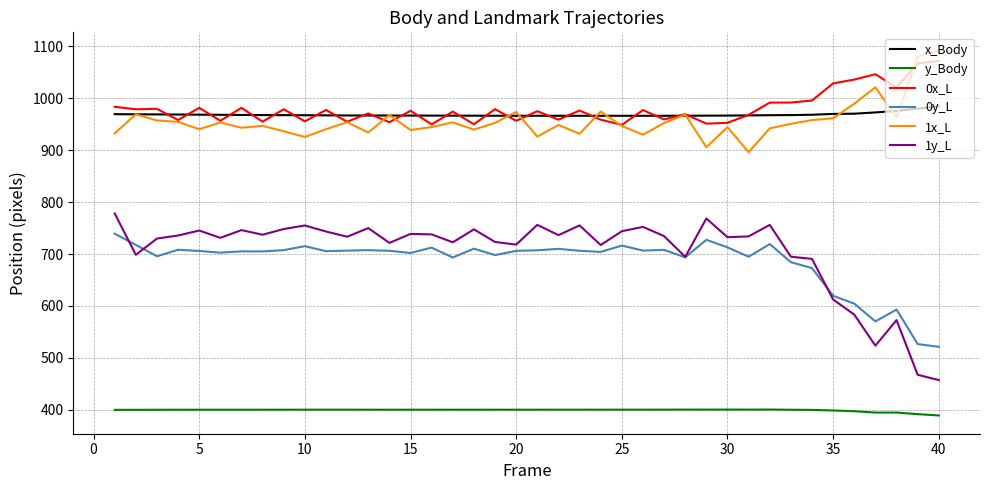

True or false: 0x_L and 0y_L cross at least once.

False